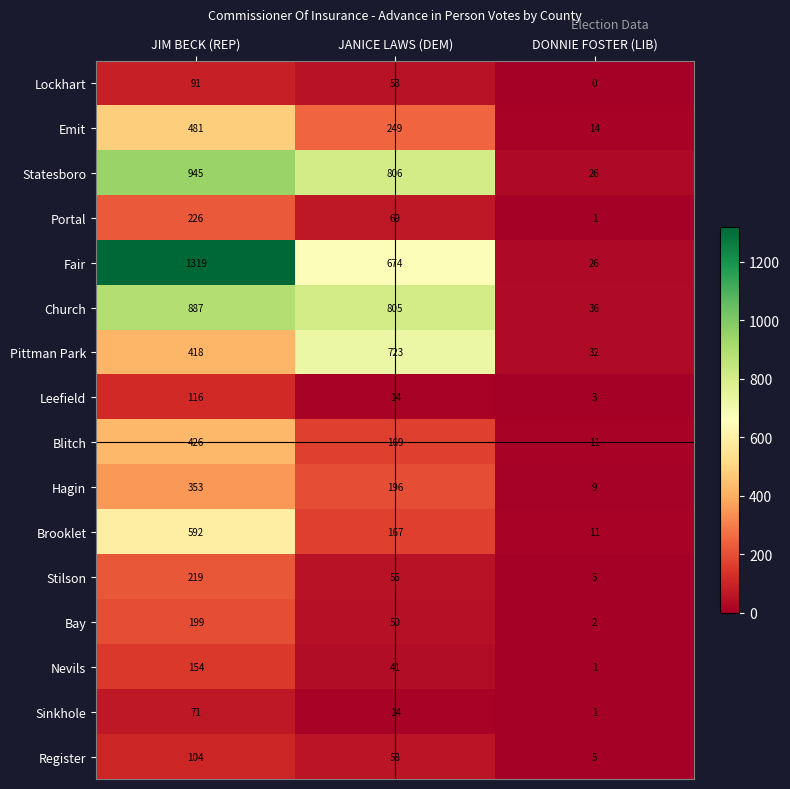

The value of Bay at DONNIE FOSTER (LIB) is 1. True or false?

False